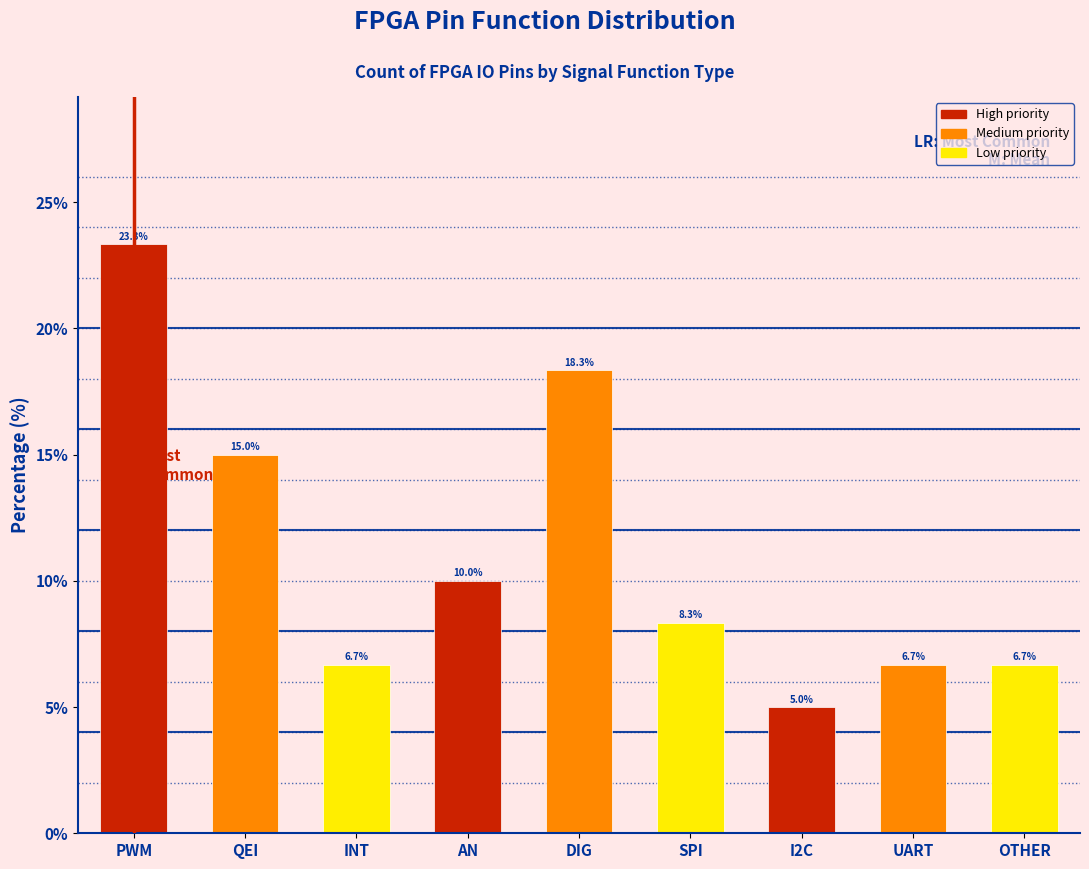

Reading left to right, what are all the values shown in this chart?

PWM=23.3	QEI=15.0	INT=6.7	AN=10.0	DIG=18.3	SPI=8.3	I2C=5.0	UART=6.7	OTHER=6.7